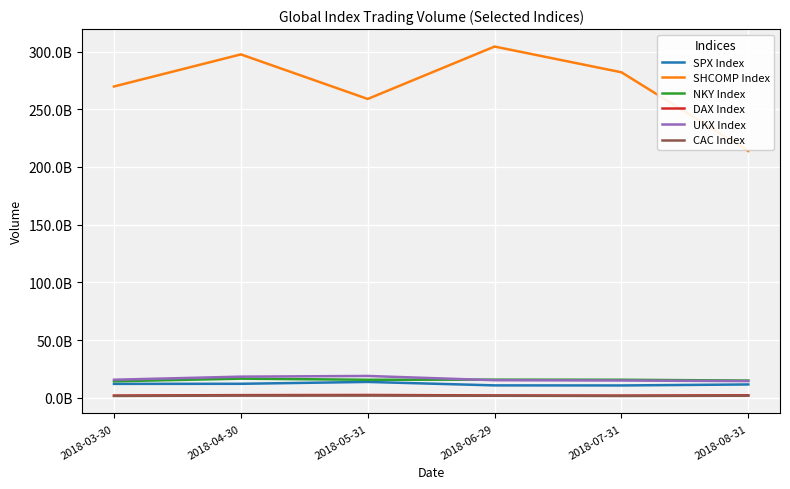

Which category has the highest value in the NKY Index series?

2018-04-30